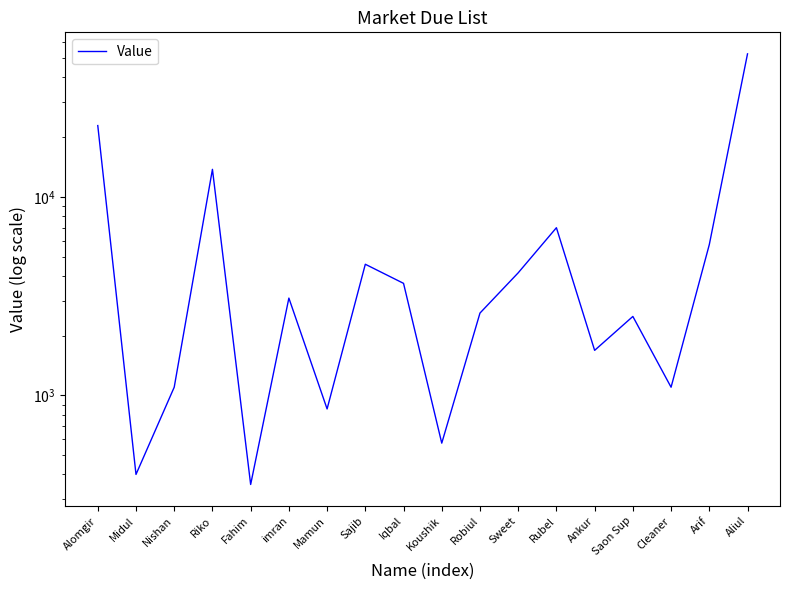

How many interior local peaks (higher than both neighbors) does the data have?

5